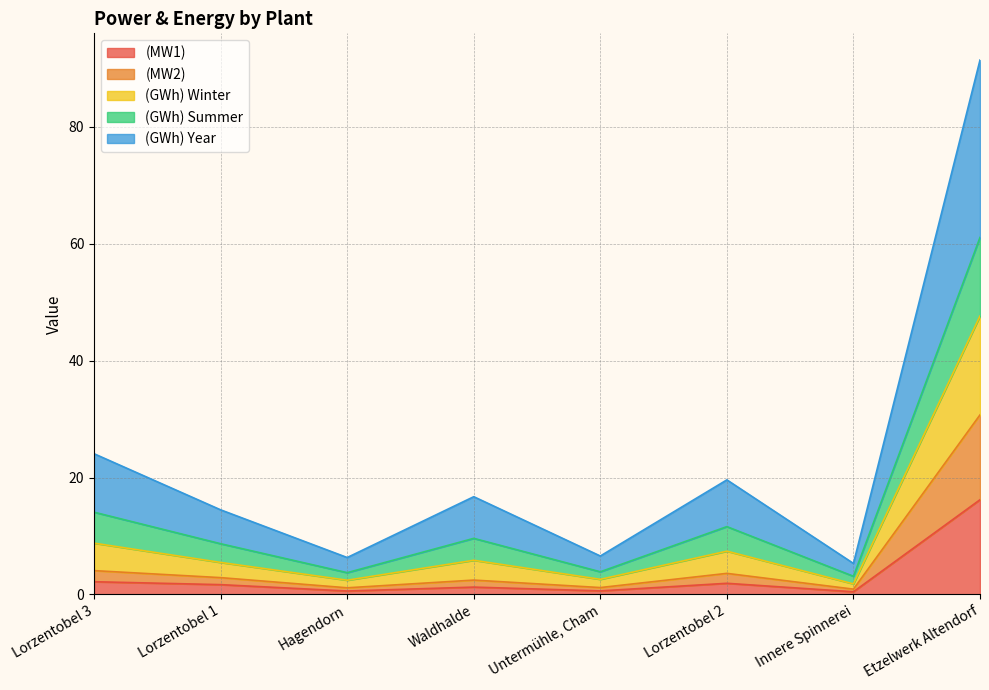

What is the highest value of the (MW1) series?

16.2